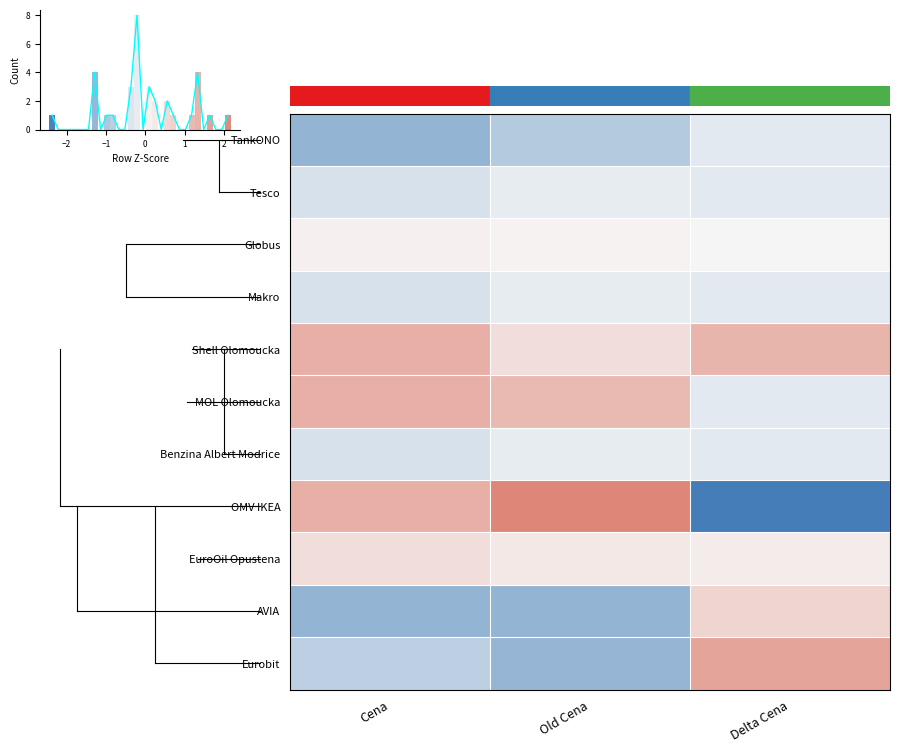

Which series has the largest range (max minus min)?

OMV IKEA